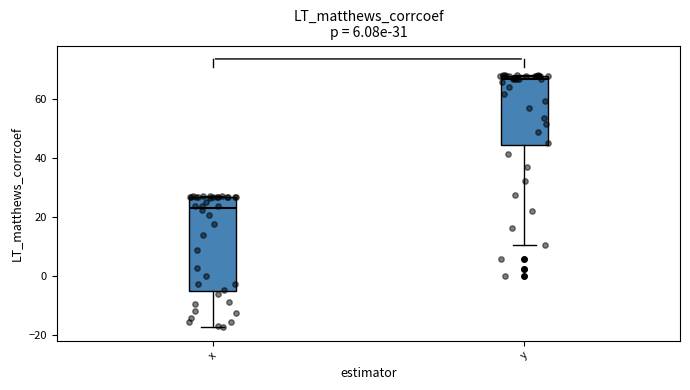

Which box has the lowest median line?

x